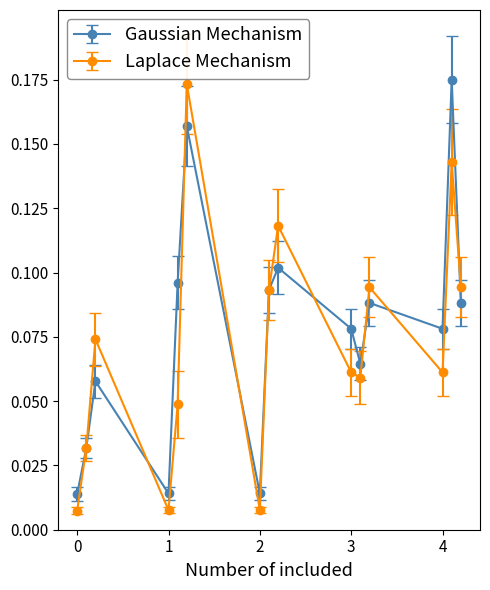

True or false: Gaussian Mechanism and Laplace Mechanism cross at least once.

True